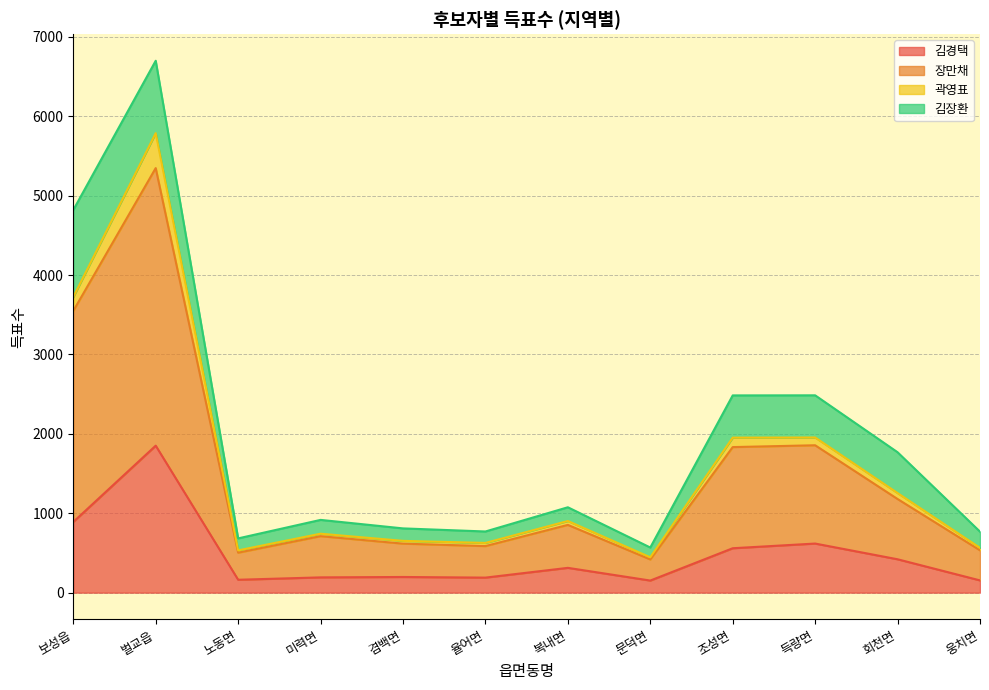

At which category is the sum across all series the highest?

벌교읍